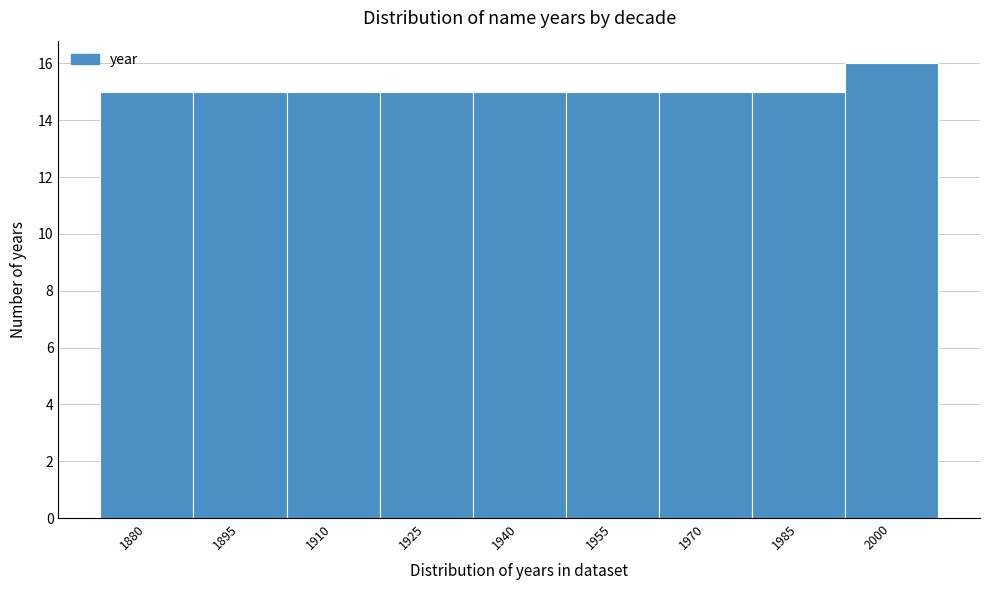

Reading left to right, what are all the values shown in this chart?

15	15	15	15	15	15	15	15	16